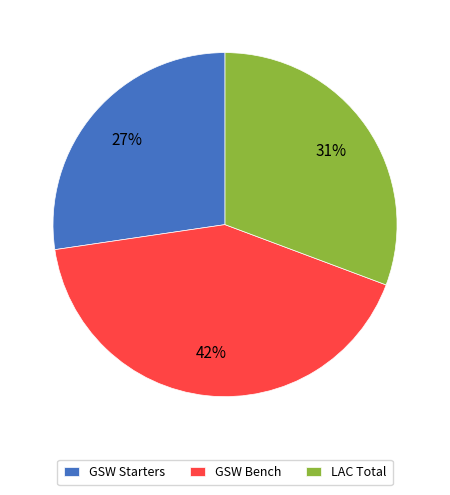

True or false: GSW Starters accounts for 21% of the total.

False